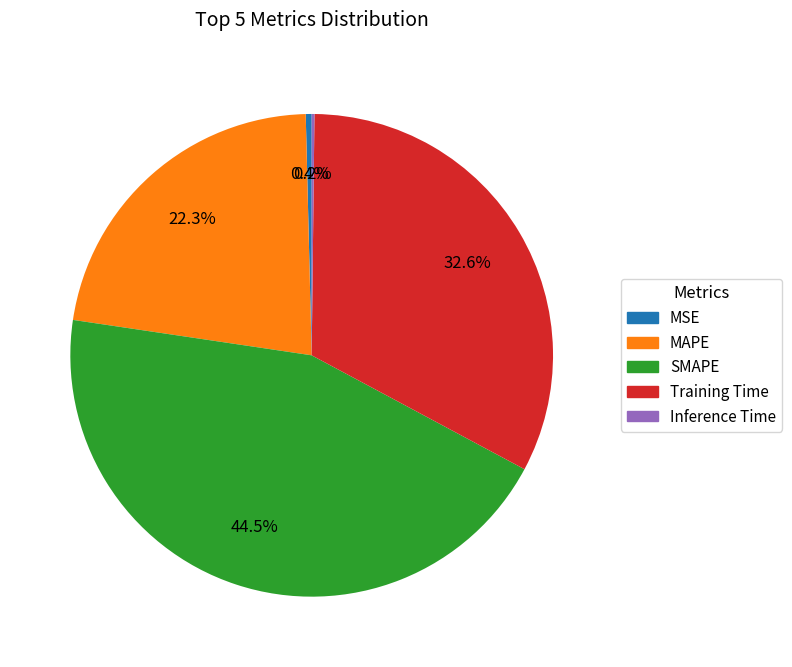

Does MAPE account for over 50% of the chart?

No